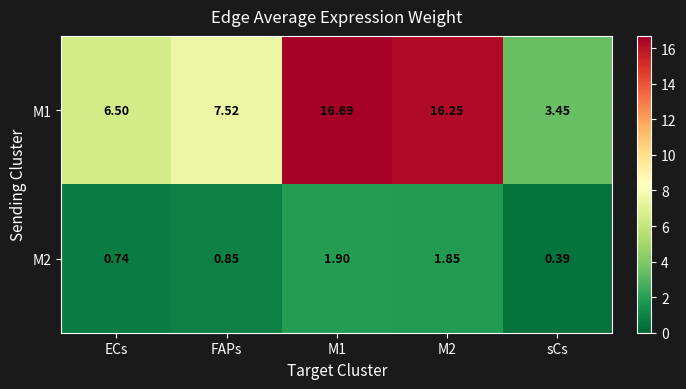

Is the value of M1 at sCs greater than the value of M2 at M1?

Yes